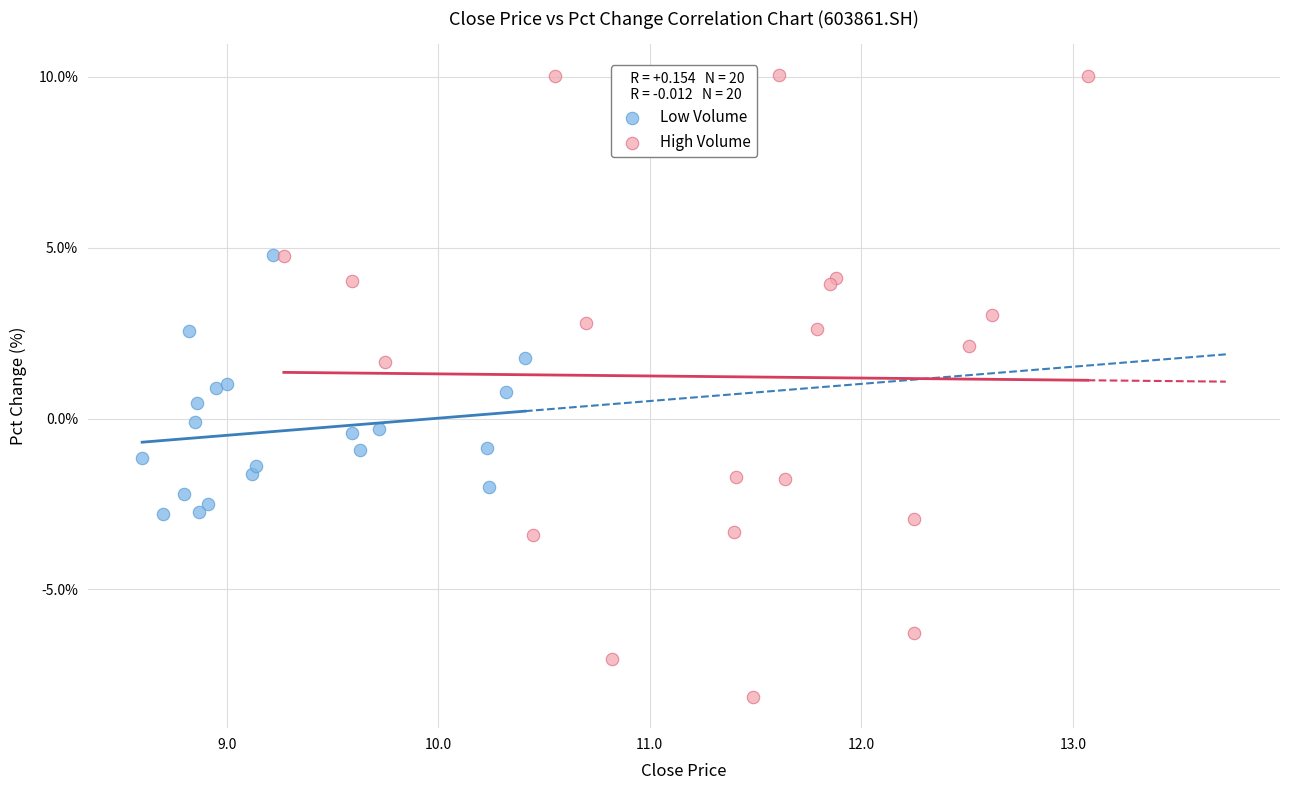

Which series contains the lowest Y value?

High Volume